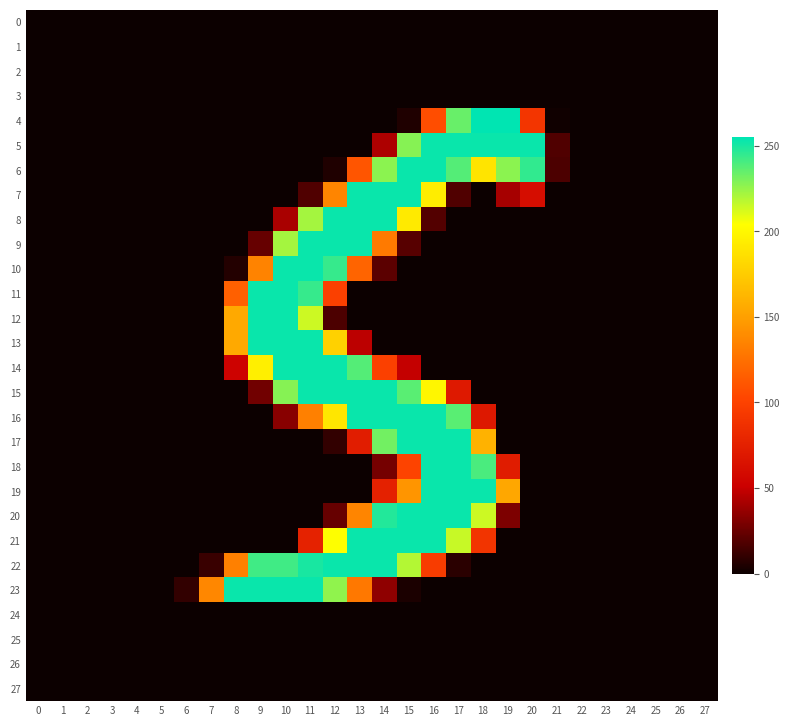

Reading right to left, transcribe all the data shown in this chart.

0: 27=0	26=0	25=0	24=0	23=0	22=0	21=0	20=0	19=0	18=0	17=0	16=0	15=0	14=0	13=0	12=0	11=0	10=0	9=0	8=0	7=0	6=0	5=0	4=0	3=0	2=0	1=0	0=0
1: 27=0	26=0	25=0	24=0	23=0	22=0	21=0	20=0	19=0	18=0	17=0	16=0	15=0	14=0	13=0	12=0	11=0	10=0	9=0	8=0	7=0	6=0	5=0	4=0	3=0	2=0	1=0	0=0
2: 27=0	26=0	25=0	24=0	23=0	22=0	21=0	20=0	19=0	18=0	17=0	16=0	15=0	14=0	13=0	12=0	11=0	10=0	9=0	8=0	7=0	6=0	5=0	4=0	3=0	2=0	1=0	0=0
3: 27=0	26=0	25=0	24=0	23=0	22=0	21=0	20=0	19=0	18=0	17=0	16=0	15=0	14=0	13=0	12=0	11=0	10=0	9=0	8=0	7=0	6=0	5=0	4=0	3=0	2=0	1=0	0=0
4: 27=0	26=0	25=0	24=0	23=0	22=0	21=1	20=91	19=255	18=255	17=234	16=107	15=5	14=0	13=0	12=0	11=0	10=0	9=0	8=0	7=0	6=0	5=0	4=0	3=0	2=0	1=0	0=0
5: 27=0	26=0	25=0	24=0	23=0	22=0	21=18	20=253	19=253	18=253	17=253	16=253	15=228	14=43	13=0	12=0	11=0	10=0	9=0	8=0	7=0	6=0	5=0	4=0	3=0	2=0	1=0	0=0
6: 27=0	26=0	25=0	24=0	23=0	22=0	21=17	20=245	19=227	18=189	17=238	16=253	15=253	14=227	13=111	12=5	11=0	10=0	9=0	8=0	7=0	6=0	5=0	4=0	3=0	2=0	1=0	0=0
7: 27=0	26=0	25=0	24=0	23=0	22=0	21=0	20=61	19=41	18=0	17=18	16=194	15=253	14=253	13=253	12=136	11=18	10=0	9=0	8=0	7=0	6=0	5=0	4=0	3=0	2=0	1=0	0=0
8: 27=0	26=0	25=0	24=0	23=0	22=0	21=0	20=0	19=0	18=0	17=0	16=19	15=192	14=253	13=253	12=253	11=222	10=42	9=0	8=0	7=0	6=0	5=0	4=0	3=0	2=0	1=0	0=0
9: 27=0	26=0	25=0	24=0	23=0	22=0	21=0	20=0	19=0	18=0	17=0	16=0	15=20	14=130	13=253	12=253	11=253	10=222	9=24	8=0	7=0	6=0	5=0	4=0	3=0	2=0	1=0	0=0
10: 27=0	26=0	25=0	24=0	23=0	22=0	21=0	20=0	19=0	18=0	17=0	16=0	15=0	14=21	13=119	12=244	11=253	10=253	9=135	8=6	7=0	6=0	5=0	4=0	3=0	2=0	1=0	0=0
11: 27=0	26=0	25=0	24=0	23=0	22=0	21=0	20=0	19=0	18=0	17=0	16=0	15=0	14=0	13=0	12=99	11=244	10=253	9=253	8=117	7=0	6=0	5=0	4=0	3=0	2=0	1=0	0=0
12: 27=0	26=0	25=0	24=0	23=0	22=0	21=0	20=0	19=0	18=0	17=0	16=0	15=0	14=0	13=0	12=17	11=214	10=253	9=253	8=155	7=0	6=0	5=0	4=0	3=0	2=0	1=0	0=0
13: 27=0	26=0	25=0	24=0	23=0	22=0	21=0	20=0	19=0	18=0	17=0	16=0	15=0	14=0	13=47	12=178	11=253	10=253	9=253	8=155	7=0	6=0	5=0	4=0	3=0	2=0	1=0	0=0
14: 27=0	26=0	25=0	24=0	23=0	22=0	21=0	20=0	19=0	18=0	17=0	16=0	15=49	14=99	13=238	12=253	11=253	10=253	9=195	8=53	7=0	6=0	5=0	4=0	3=0	2=0	1=0	0=0
15: 27=0	26=0	25=0	24=0	23=0	22=0	21=0	20=0	19=0	18=0	17=70	16=199	15=237	14=253	13=253	12=253	11=253	10=228	9=27	8=0	7=0	6=0	5=0	4=0	3=0	2=0	1=0	0=0
16: 27=0	26=0	25=0	24=0	23=0	22=0	21=0	20=0	19=0	18=69	17=237	16=253	15=253	14=253	13=253	12=190	11=133	10=33	9=0	8=0	7=0	6=0	5=0	4=0	3=0	2=0	1=0	0=0
17: 27=0	26=0	25=0	24=0	23=0	22=0	21=0	20=0	19=0	18=160	17=253	16=253	15=253	14=232	13=73	12=10	11=0	10=0	9=0	8=0	7=0	6=0	5=0	4=0	3=0	2=0	1=0	0=0
18: 27=0	26=0	25=0	24=0	23=0	22=0	21=0	20=0	19=72	18=240	17=253	16=253	15=101	14=28	13=0	12=0	11=0	10=0	9=0	8=0	7=0	6=0	5=0	4=0	3=0	2=0	1=0	0=0
19: 27=0	26=0	25=0	24=0	23=0	22=0	21=0	20=0	19=154	18=253	17=253	16=253	15=144	14=76	13=0	12=0	11=0	10=0	9=0	8=0	7=0	6=0	5=0	4=0	3=0	2=0	1=0	0=0
20: 27=0	26=0	25=0	24=0	23=0	22=0	21=0	20=0	19=30	18=214	17=253	16=253	15=253	14=248	13=136	12=24	11=0	10=0	9=0	8=0	7=0	6=0	5=0	4=0	3=0	2=0	1=0	0=0
21: 27=0	26=0	25=0	24=0	23=0	22=0	21=0	20=0	19=0	18=90	17=215	16=253	15=253	14=253	13=253	12=204	11=77	10=0	9=0	8=0	7=0	6=0	5=0	4=0	3=0	2=0	1=0	0=0
22: 27=0	26=0	25=0	24=0	23=0	22=0	21=0	20=0	19=0	18=0	17=8	16=96	15=219	14=253	13=253	12=253	11=250	10=242	9=242	8=133	7=12	6=0	5=0	4=0	3=0	2=0	1=0	0=0
23: 27=0	26=0	25=0	24=0	23=0	22=0	21=0	20=0	19=0	18=0	17=0	16=0	15=4	14=35	13=129	12=226	11=253	10=253	9=253	8=253	7=137	6=10	5=0	4=0	3=0	2=0	1=0	0=0
24: 27=0	26=0	25=0	24=0	23=0	22=0	21=0	20=0	19=0	18=0	17=0	16=0	15=0	14=0	13=0	12=0	11=0	10=0	9=0	8=0	7=0	6=0	5=0	4=0	3=0	2=0	1=0	0=0
25: 27=0	26=0	25=0	24=0	23=0	22=0	21=0	20=0	19=0	18=0	17=0	16=0	15=0	14=0	13=0	12=0	11=0	10=0	9=0	8=0	7=0	6=0	5=0	4=0	3=0	2=0	1=0	0=0
26: 27=0	26=0	25=0	24=0	23=0	22=0	21=0	20=0	19=0	18=0	17=0	16=0	15=0	14=0	13=0	12=0	11=0	10=0	9=0	8=0	7=0	6=0	5=0	4=0	3=0	2=0	1=0	0=0
27: 27=0	26=0	25=0	24=0	23=0	22=0	21=0	20=0	19=0	18=0	17=0	16=0	15=0	14=0	13=0	12=0	11=0	10=0	9=0	8=0	7=0	6=0	5=0	4=0	3=0	2=0	1=0	0=0